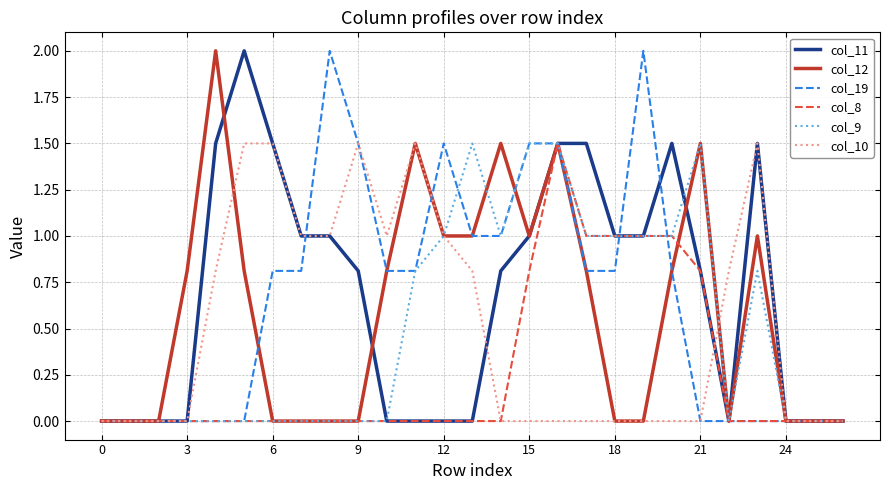

Reading right to left, list all the values displayed in this chart.

col_11: 0.0	0.0	0.0	1.5	0.0	0.8	1.5	1.0	1.0	1.5	1.5	1.0	0.8	0.0	0.0	0.0	0.0	0.8	1.0	1.0	1.5	2.0	1.5	0.0	0.0	0.0	0.0
col_12: 0.0	0.0	0.0	1.0	0.0	1.5	0.8	0.0	0.0	0.8	1.5	1.0	1.5	1.0	1.0	1.5	0.8	0.0	0.0	0.0	0.0	0.8	2.0	0.8	0.0	0.0	0.0
col_19: 0.0	0.0	0.0	0.0	0.0	0.0	0.8	2.0	0.8	0.8	1.5	1.5	1.0	1.0	1.5	0.8	0.8	1.5	2.0	0.8	0.8	0.0	0.0	0.0	0.0	0.0	0.0
col_8: 0.0	0.0	0.0	0.0	0.0	0.8	1.0	1.0	1.0	1.0	1.5	0.8	0.0	0.0	0.0	0.0	0.0	0.0	0.0	0.0	0.0	0.0	0.0	0.0	0.0	0.0	0.0
col_9: 0.0	0.0	0.0	0.8	0.0	1.5	1.0	1.0	1.0	1.0	1.5	1.5	1.0	1.5	1.0	0.8	0.0	0.0	0.0	0.0	0.0	0.0	0.0	0.0	0.0	0.0	0.0
col_10: 0.0	0.0	0.0	1.5	0.8	0.0	0.0	0.0	0.0	0.0	0.0	0.0	0.0	0.8	1.0	1.5	1.0	1.5	1.0	1.0	1.5	1.5	0.8	0.0	0.0	0.0	0.0